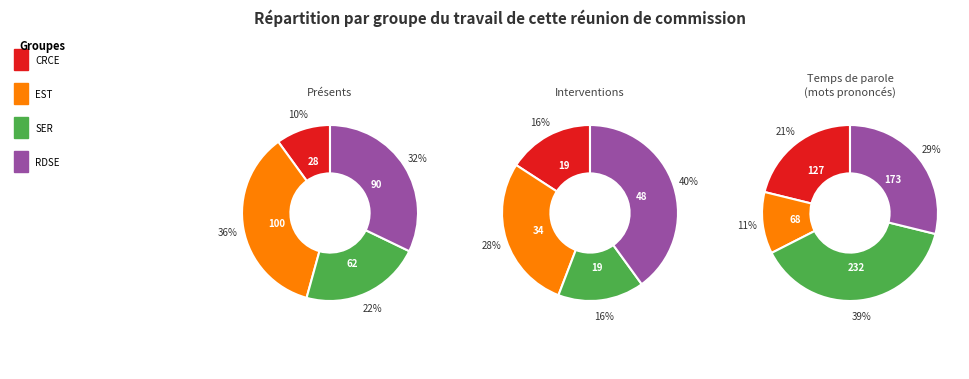

Is there any slice that represents more than half of the pie?

No